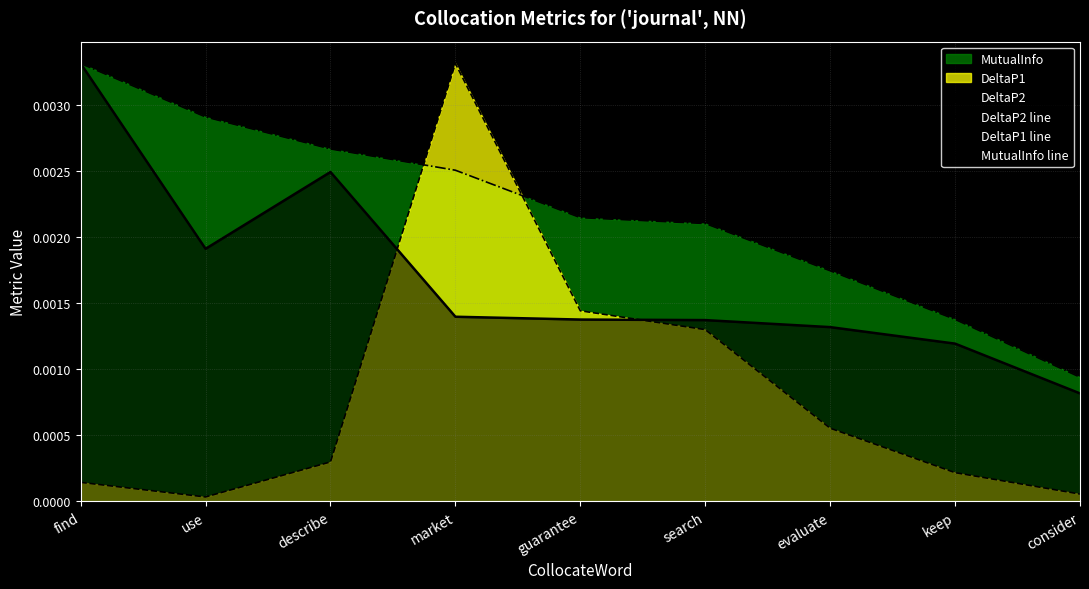

At which label is MutualInfo line closest to 0?

consider